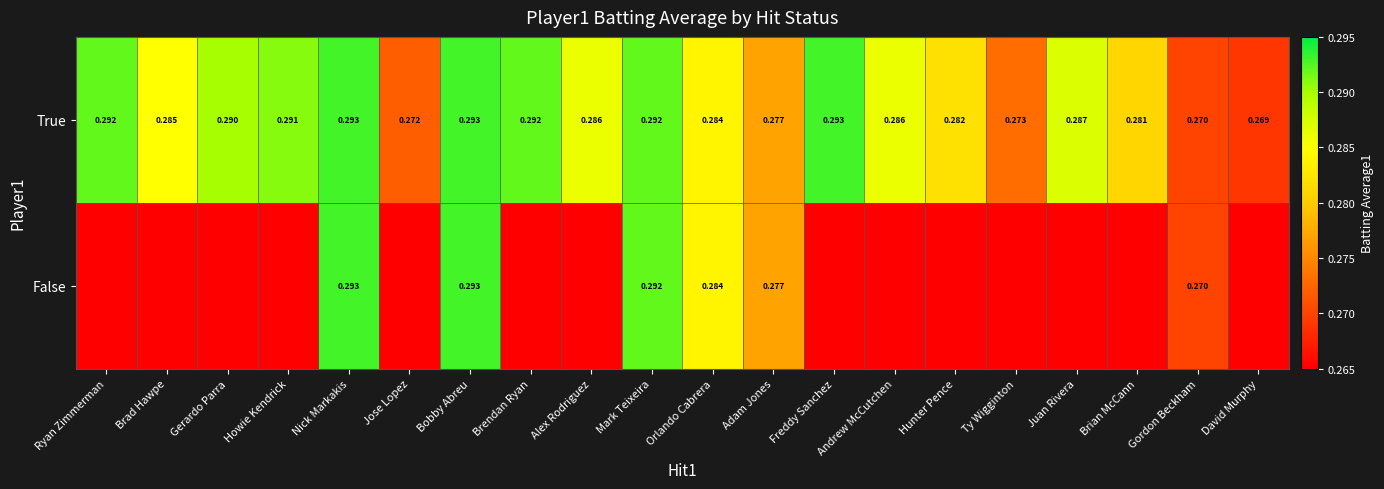

Count the number of data series in this chart.

2